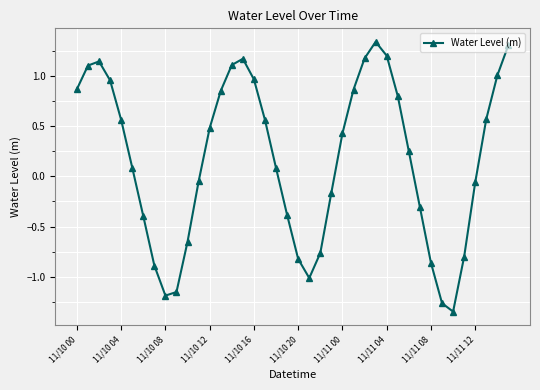

True or false: there are more than 1 points higher than both neighbors.

True